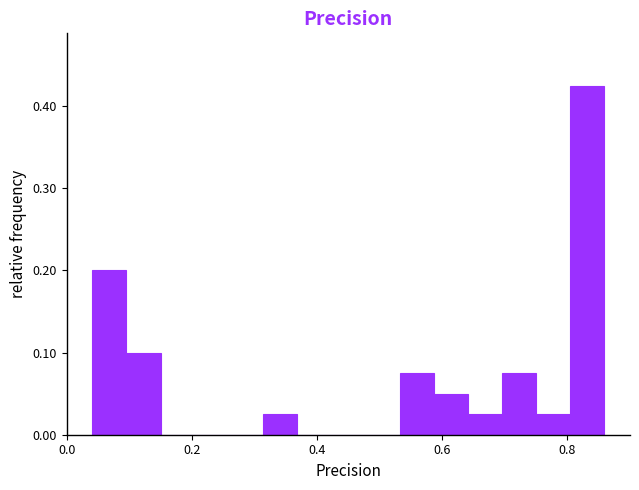

Read against the x-axis, roughly where is the centre of the tallest bar?

0.84